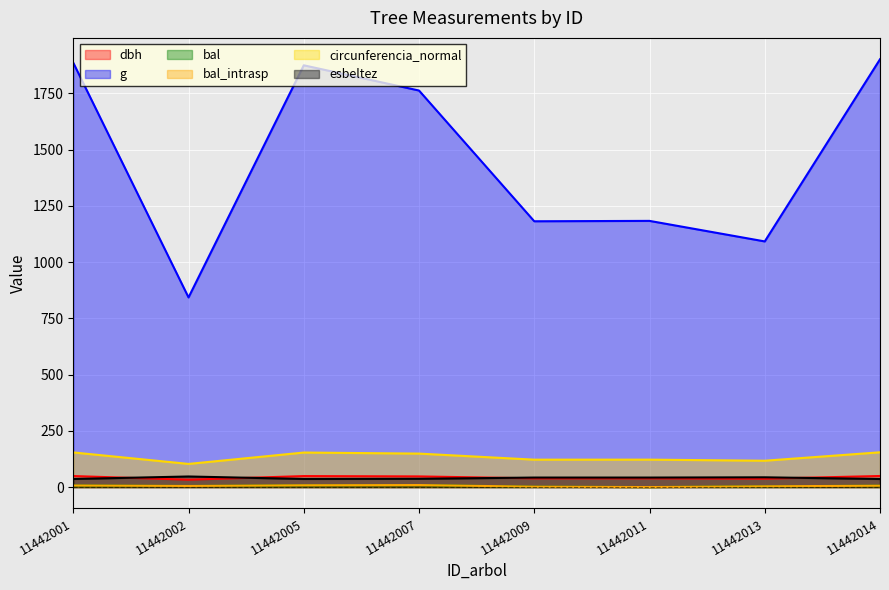

True or false: bal and dbh cross at least once.

False